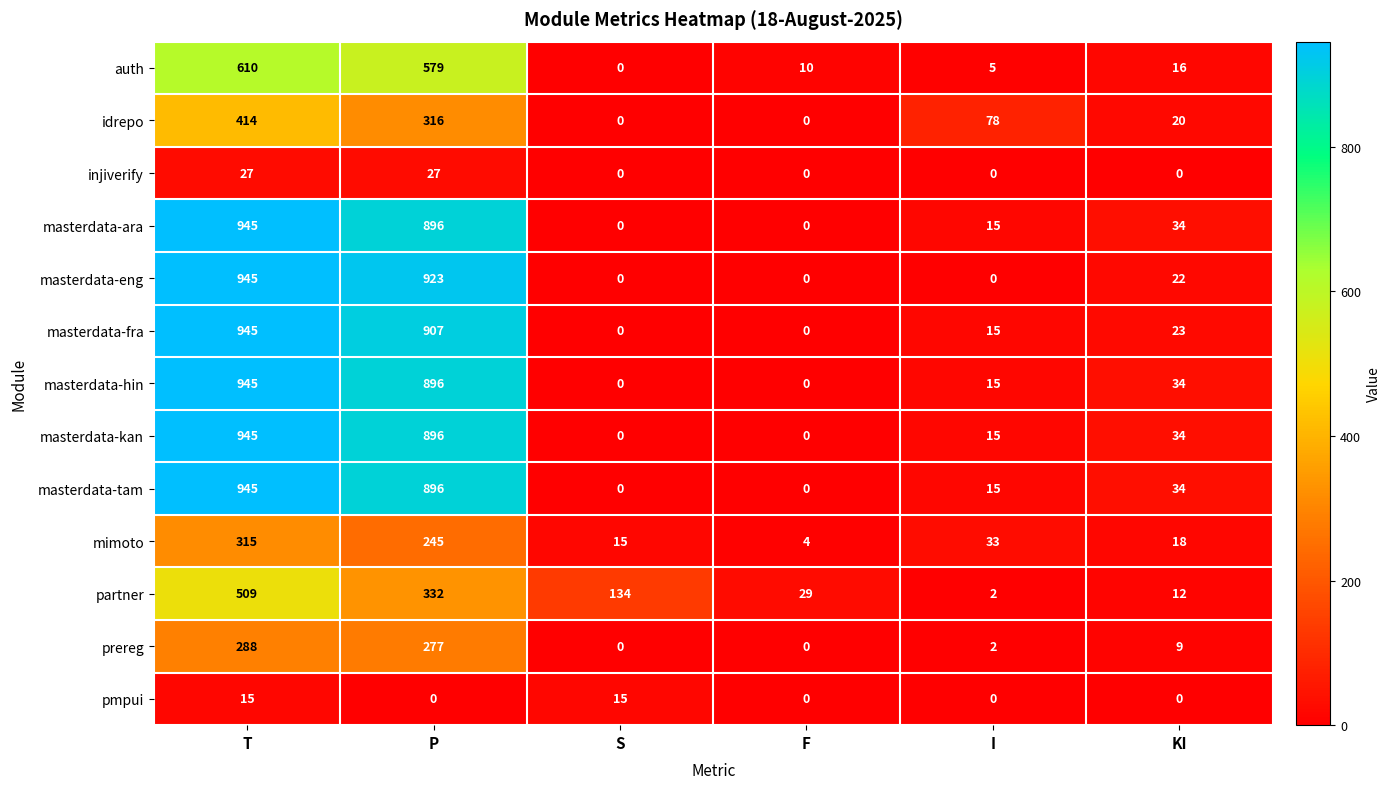

At how many categories does at least one series exceed 605?

2